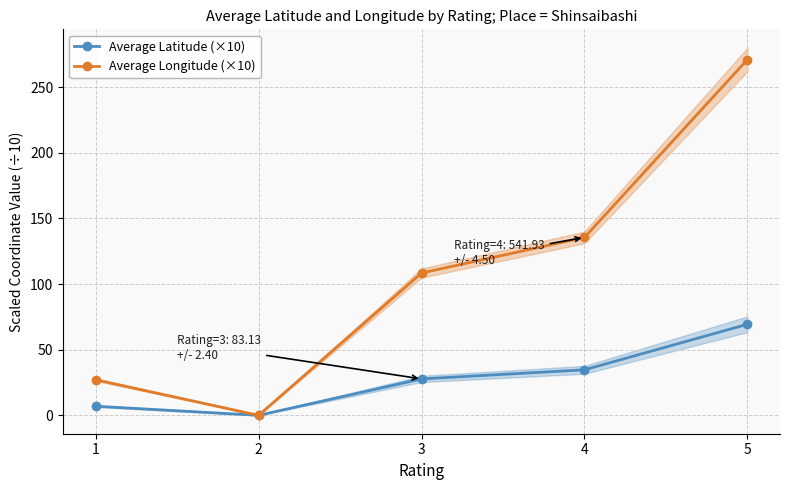

How many values in Average Latitude (×10) are above zero?

4